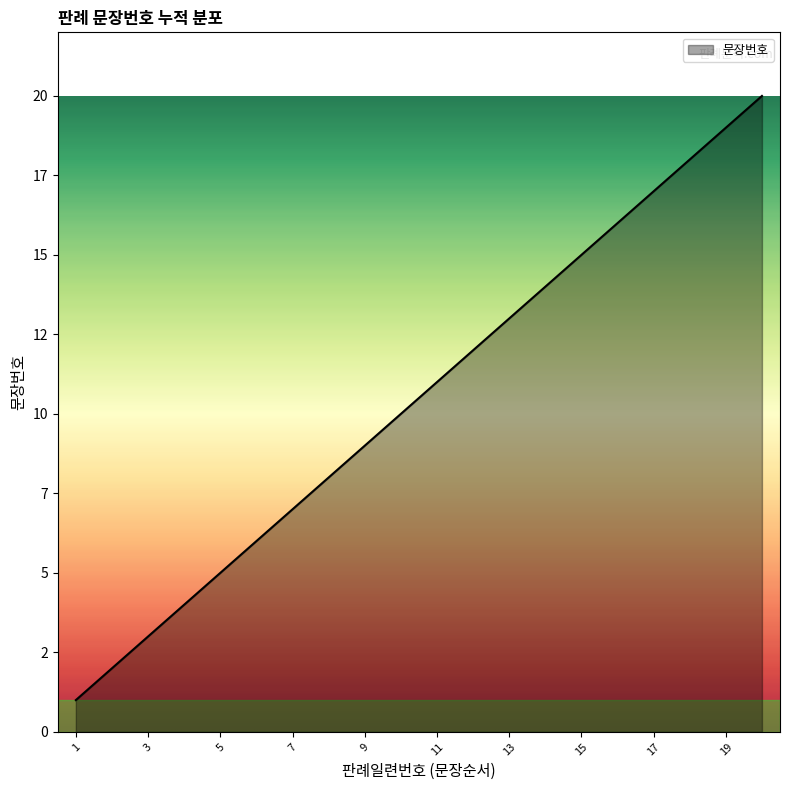

Reading left to right, what are all the values shown in this chart?

1	2	3	4	5	6	7	8	9	10	11	12	13	14	15	16	17	18	19	20